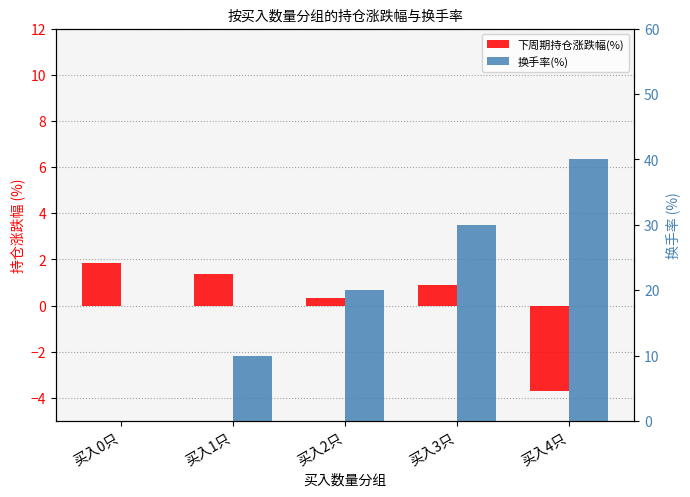

Which has a higher value, 买入3只 or 买入0只?

买入0只